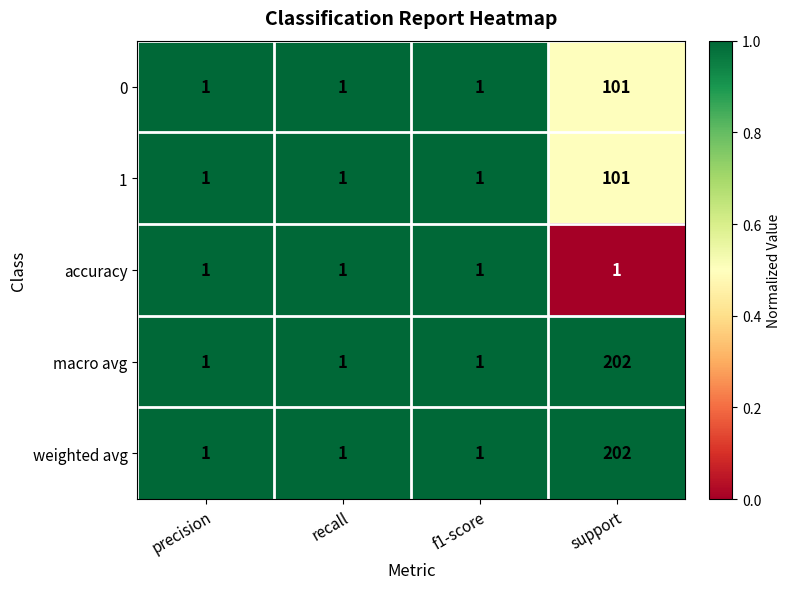

How many categories are shown in the chart?

4